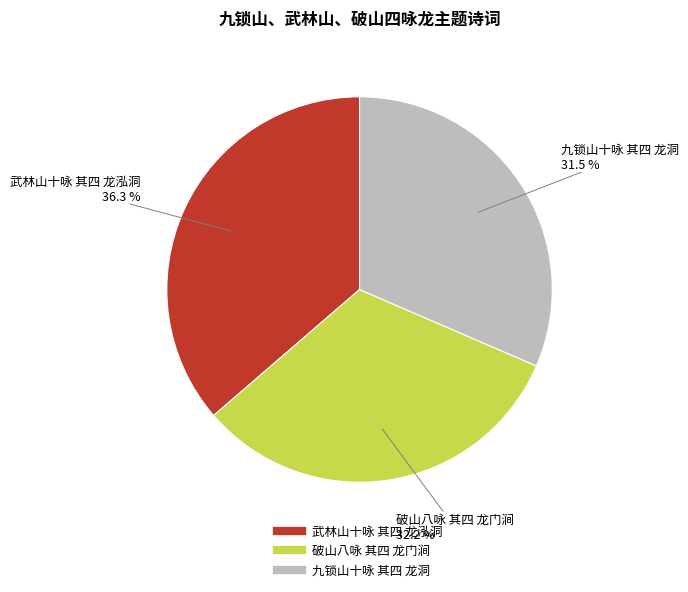

What is the largest slice in the pie chart?

武林山十咏 其四 龙泓洞